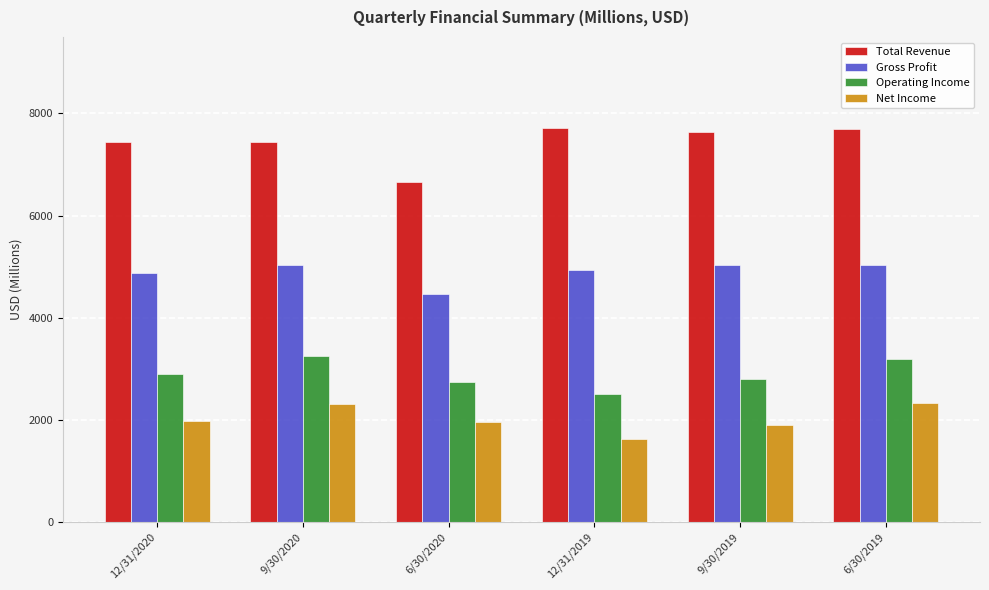

Is the value of Net Income at 12/31/2019 greater than the value of Gross Profit at 6/30/2020?

No